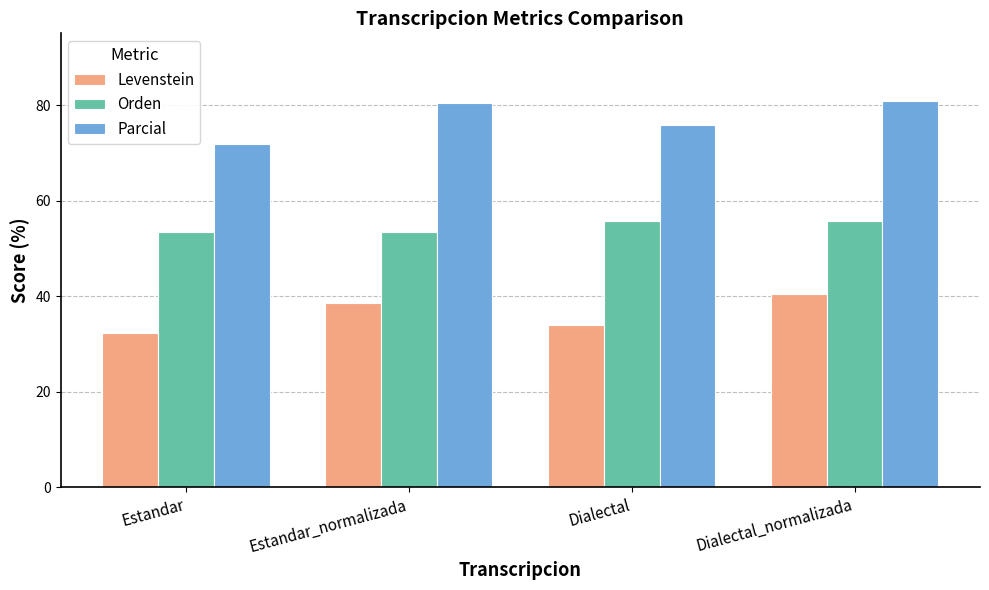

What is the lowest value of the Parcial series?

71.9